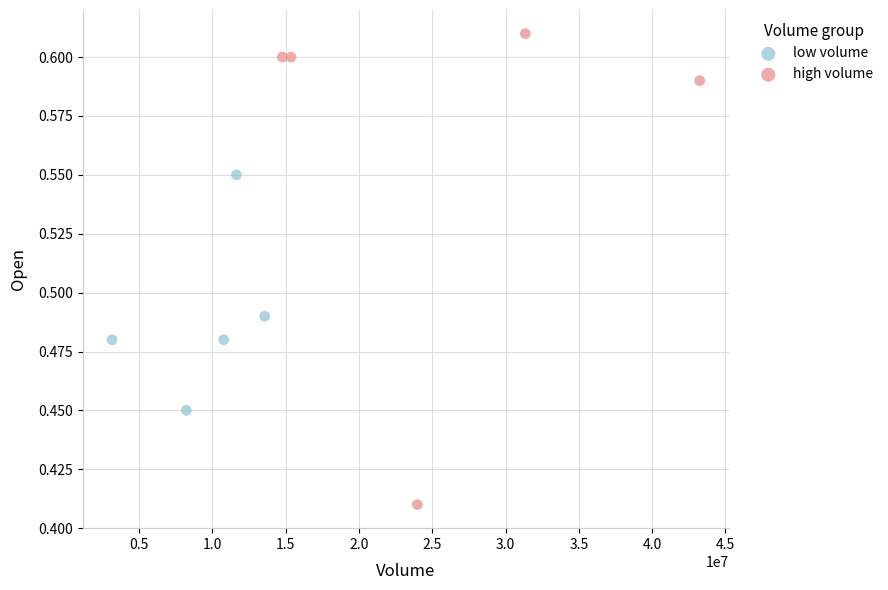

Which series contains the highest Y value?

high volume